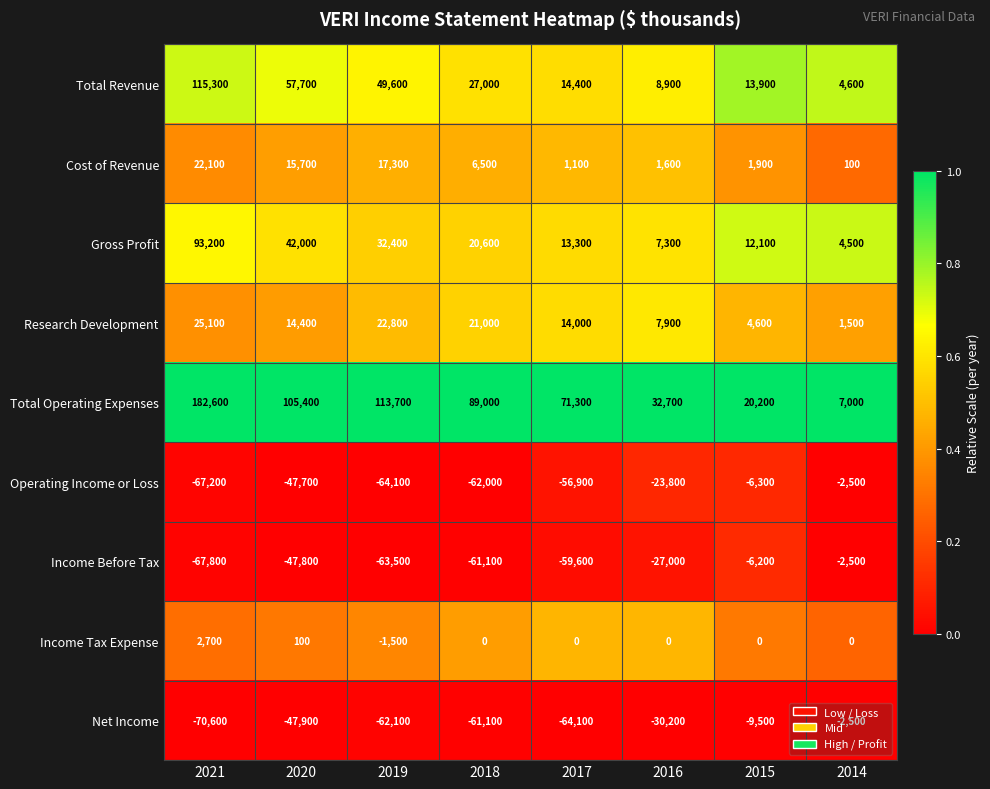

At 2016, list the series in order from largest to smallest.

Total Operating Expenses, Total Revenue, Research Development, Gross Profit, Cost of Revenue, Income Tax Expense, Operating Income or Loss, Income Before Tax, Net Income